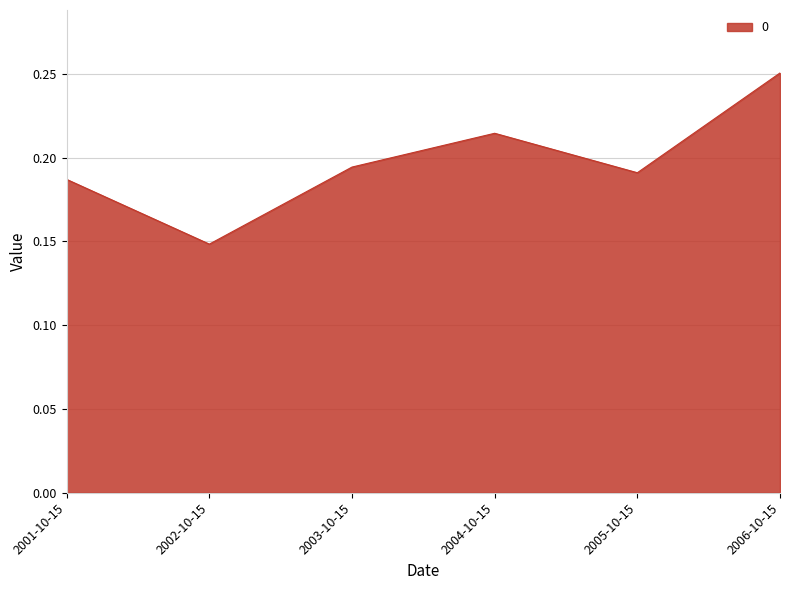

Rank the categories by value from highest to lowest.

2006-10-15, 2004-10-15, 2003-10-15, 2005-10-15, 2001-10-15, 2002-10-15